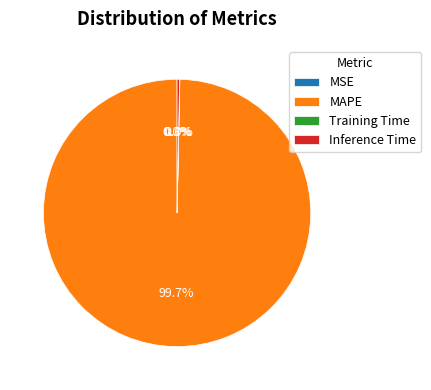

What percentage is NOT represented by MAPE?

0.3%